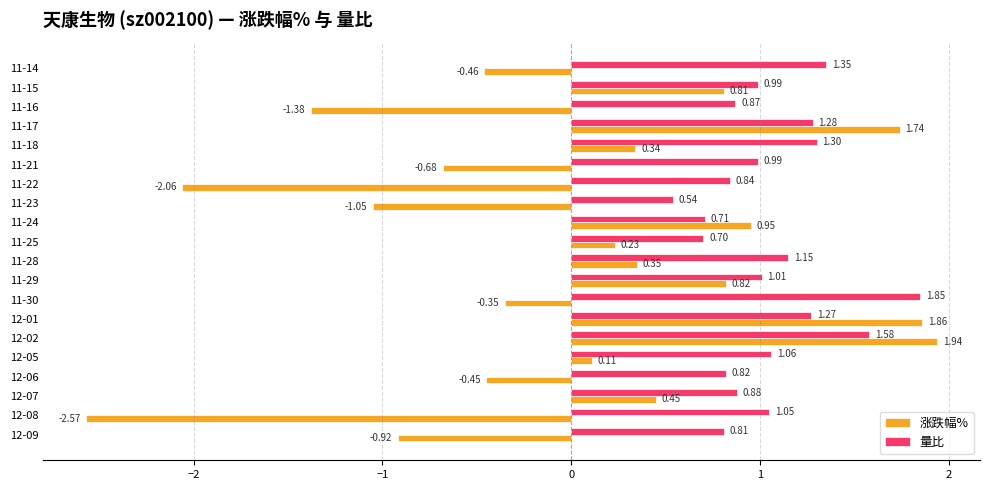

What is the difference between the highest and lowest values at 12-08?

3.6